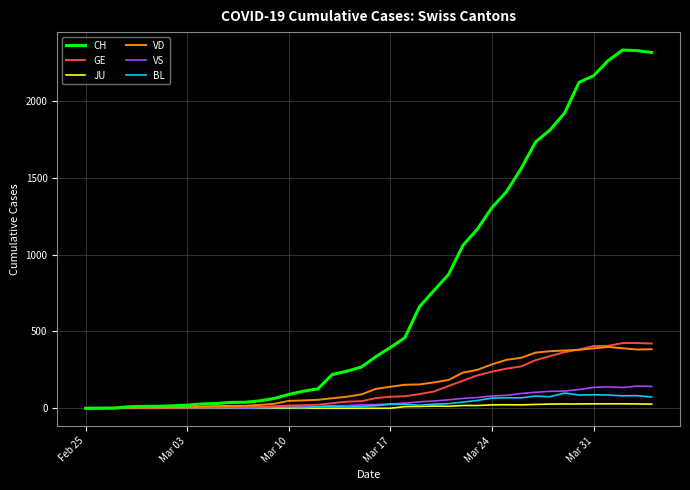

Which series has the largest total across all categories?

CH